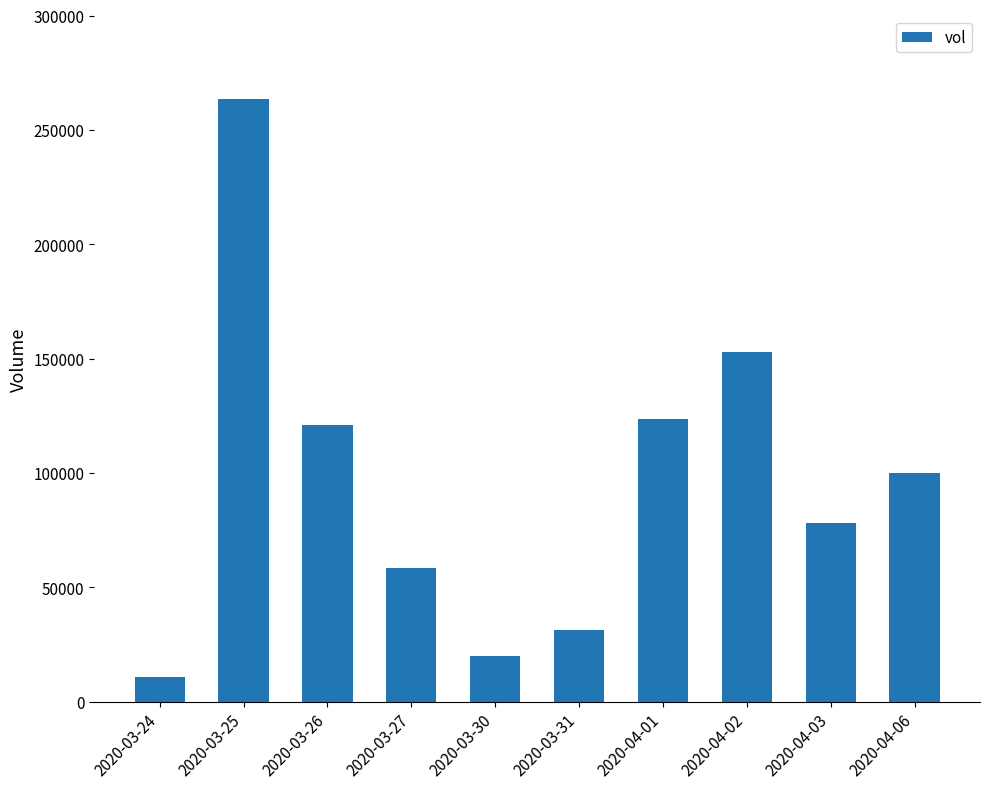

What is the difference between the maximum and minimum values?

252600